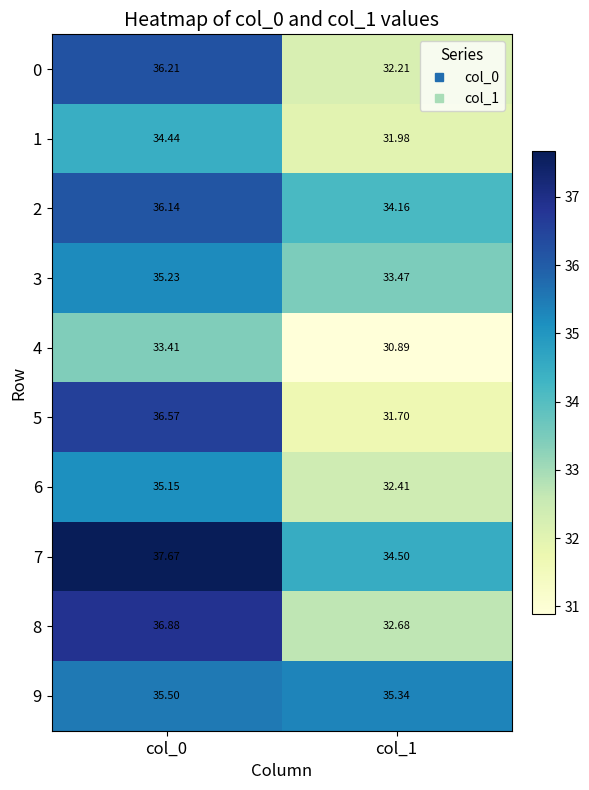

How many data points in 1 are above 34?

1